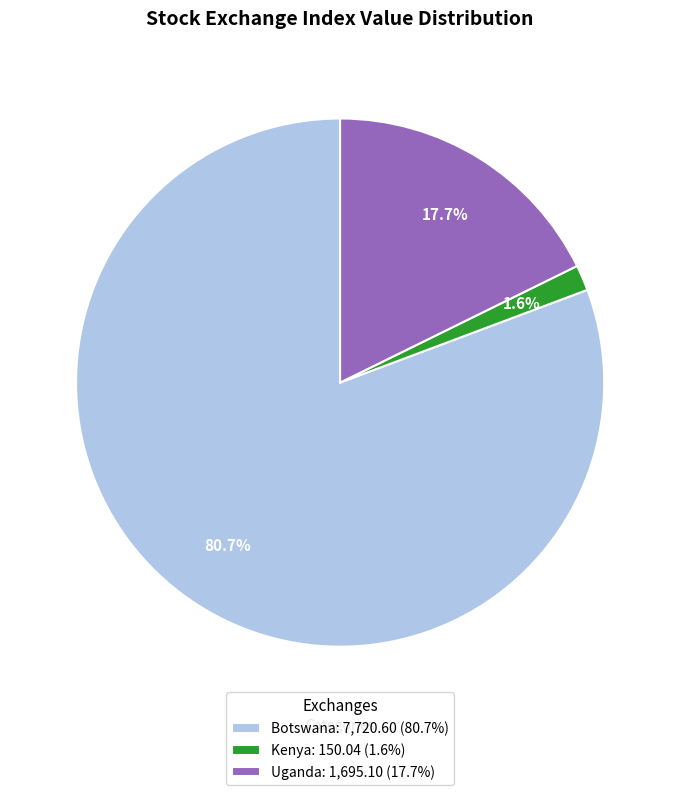

Rank the categories by value from lowest to highest.

Kenya: 150.04 (1.6%), Uganda: 1,695.10 (17.7%), Botswana: 7,720.60 (80.7%)